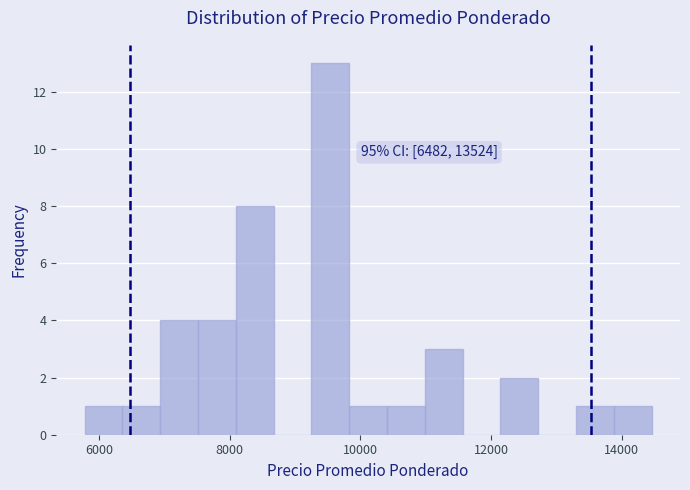

Around what value on the x-axis is the tallest bar? Give the approximate position of its centre, as read against the axis.

9600